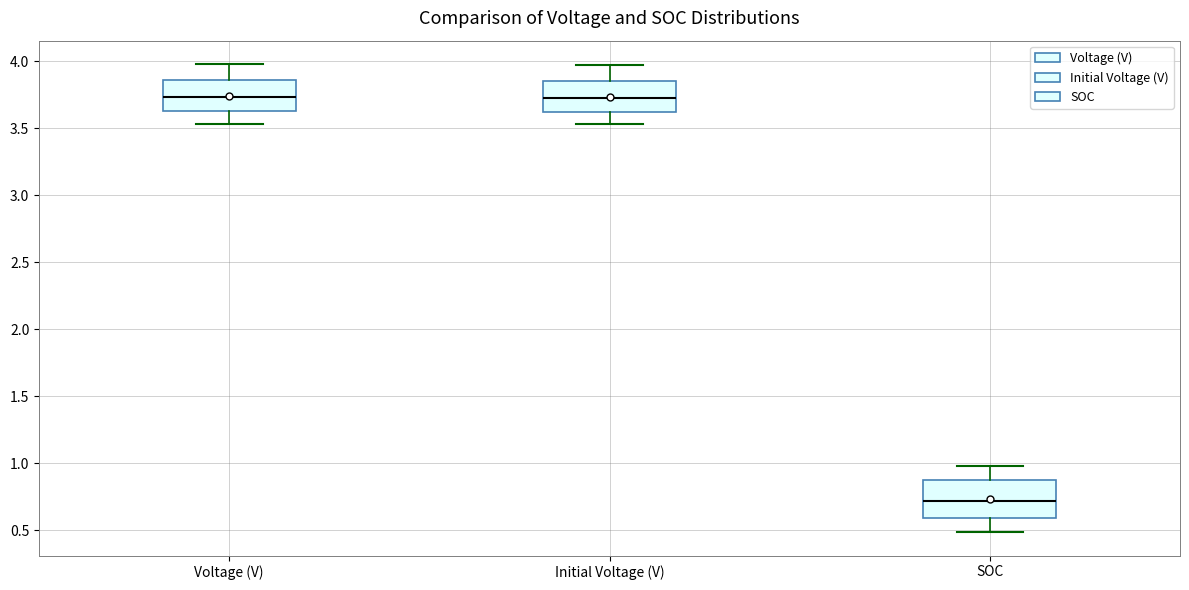

Reading left to right, read every box against the y-axis: the position of its median line, the range the box covers, and the ends of its whiskers. The values are not printed on the chart, so give them approximately, as read against the axis.

Voltage (V): median 3.75, box 3.65 to 3.85, whiskers 3.55 to 4.00
Initial Voltage (V): median 3.75, box 3.60 to 3.85, whiskers 3.55 to 3.95
SOC: median 0.70, box 0.60 to 0.85, whiskers 0.50 to 1.00